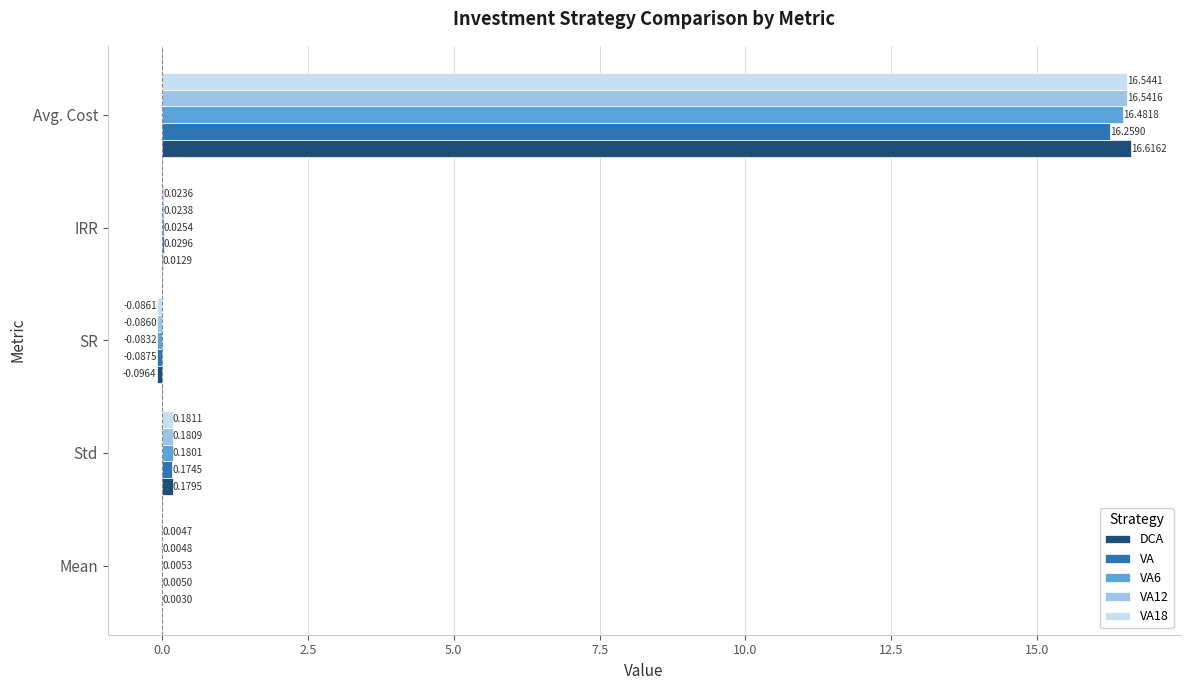

Which series changed the most between Std and Avg. Cost?

DCA